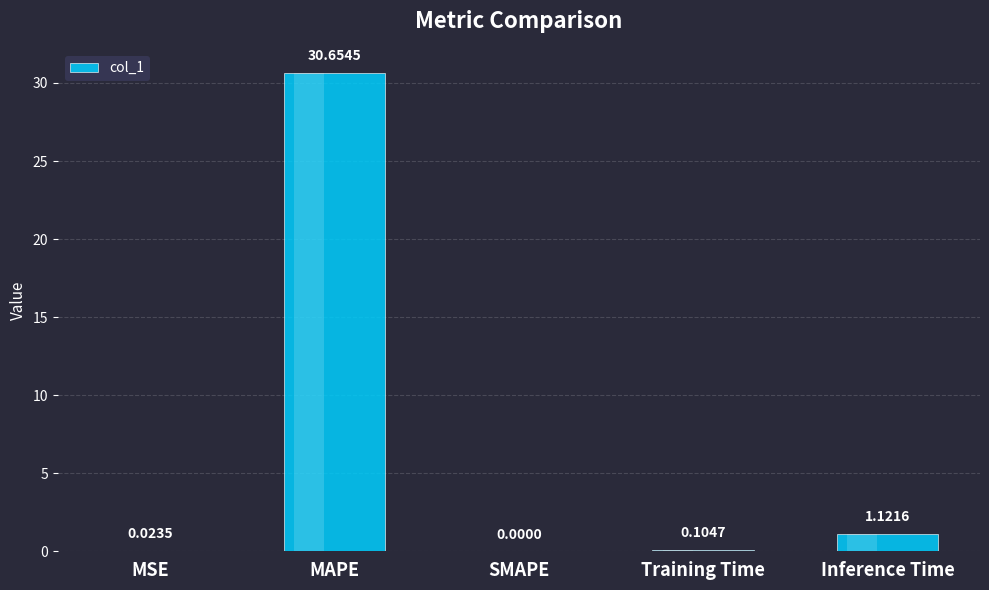

How many positive values are there?

4